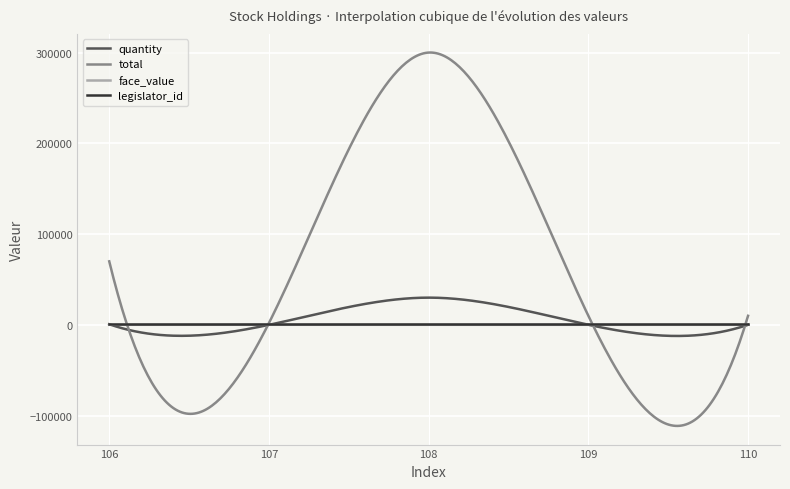

Which series has the largest total across all categories?

total